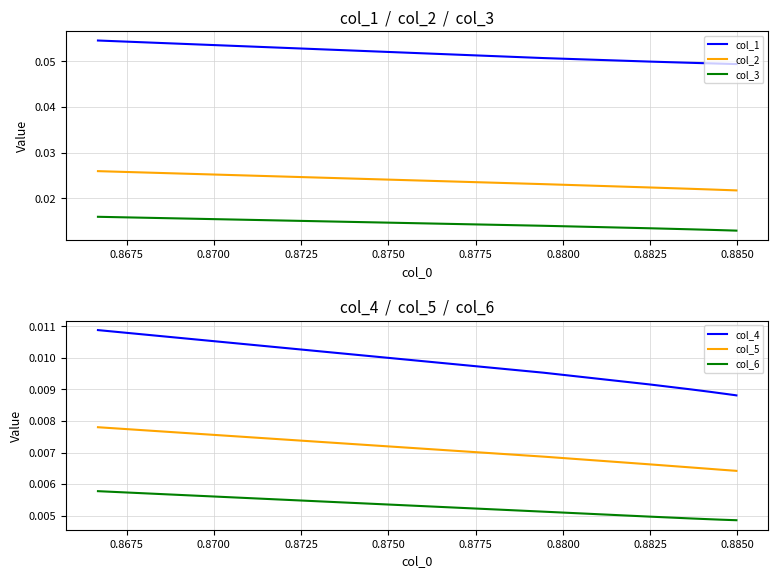

True or false: col_5 and col_6 intersect in this chart.

False